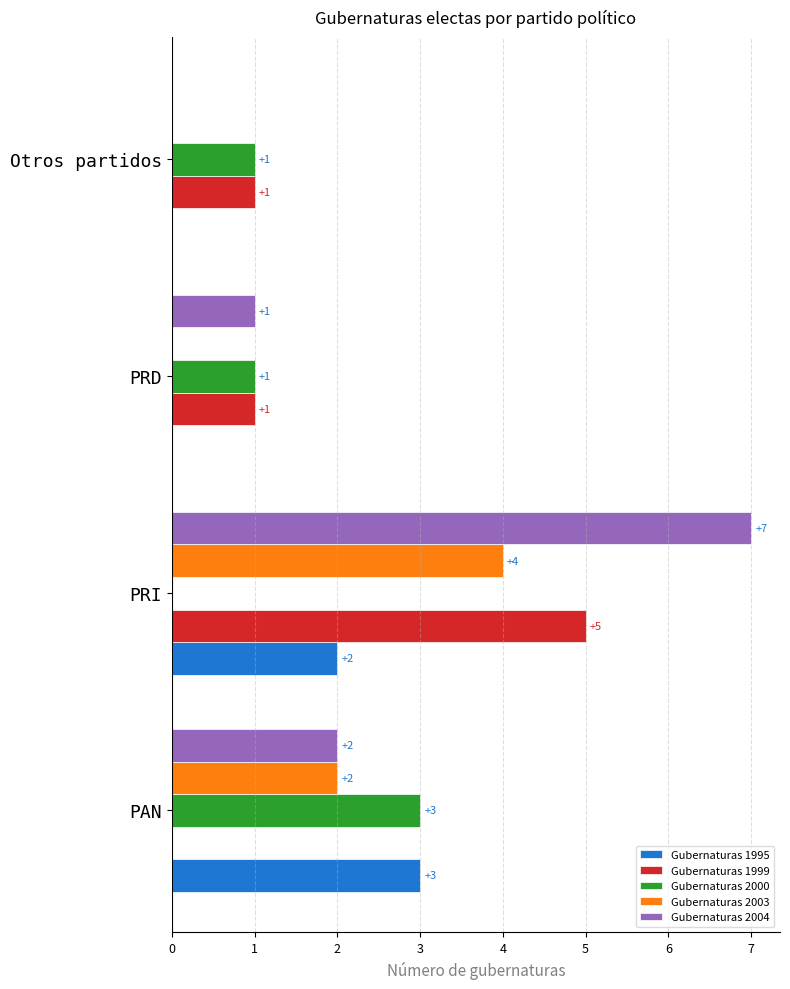

At which category is the sum across all series the highest?

PRI